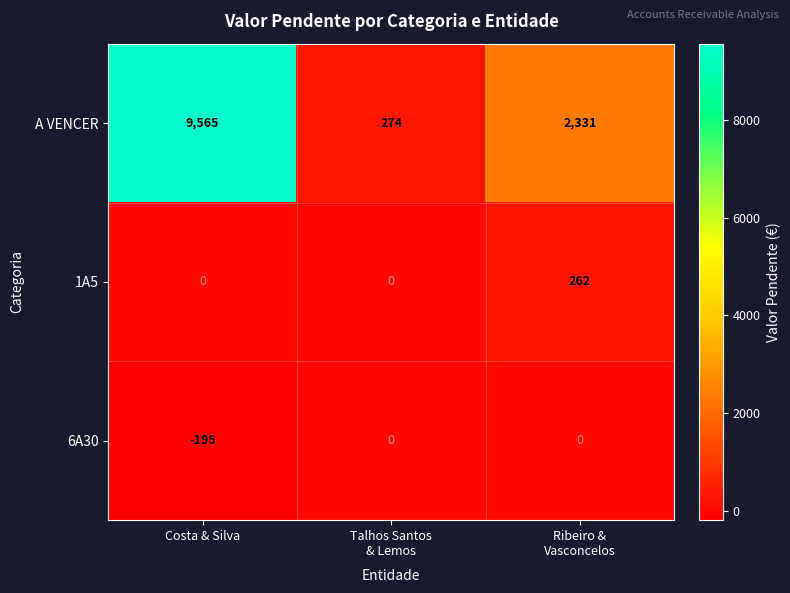

The 1A5 series shows 0 at Costa & Silva. True or false?

True